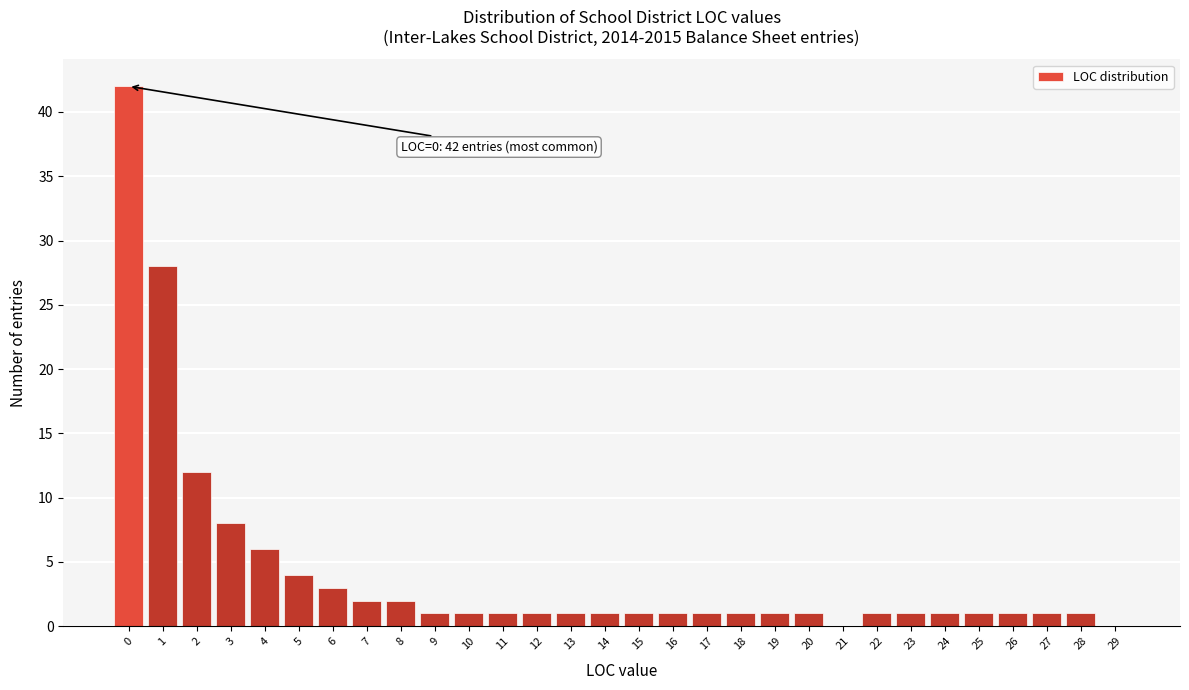

Which range on the x-axis has the tallest bar?

-0.5 to 0.5